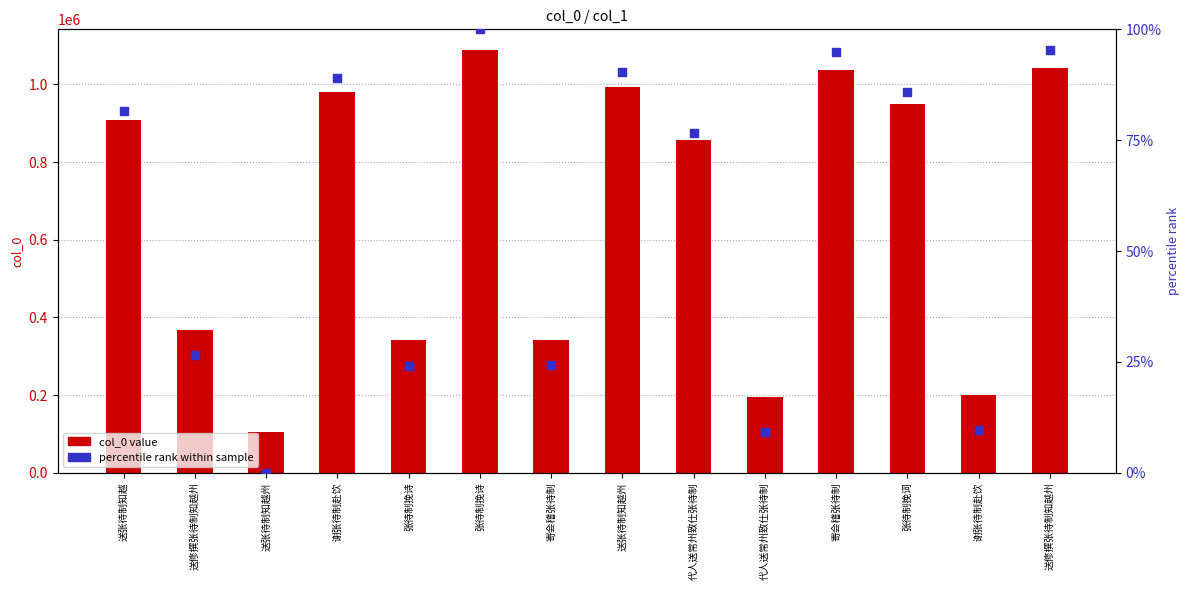

At how many categories does at least one series exceed 971632?

5